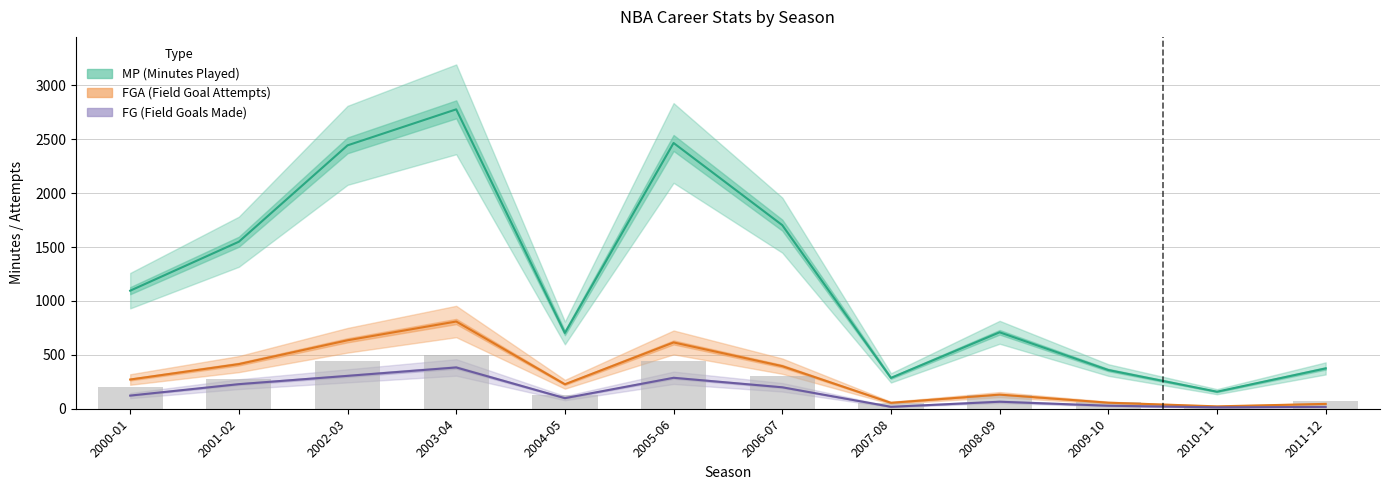

Which label corresponds to the largest value in the chart?

2003-04